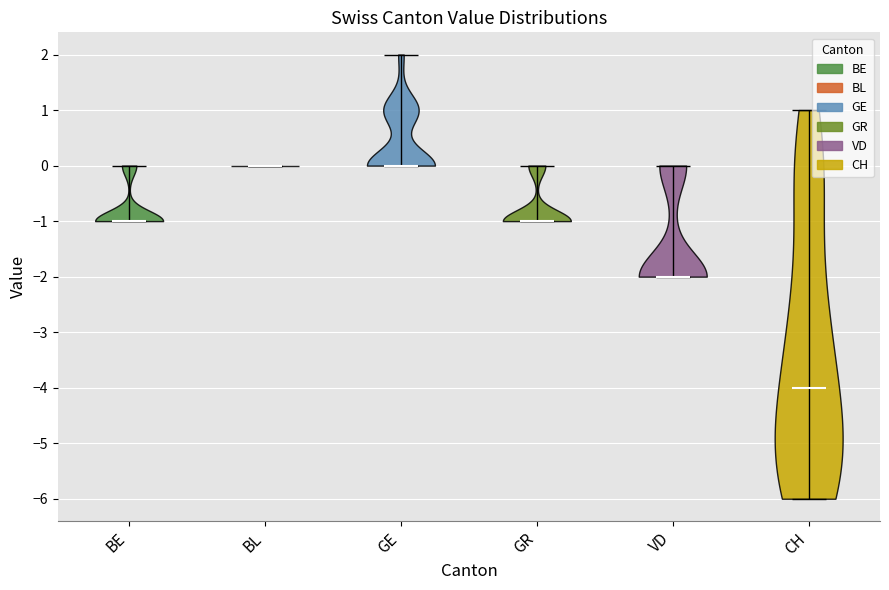

Reading left to right, read every violin against the y-axis: where its median line is, and the lowest and highest points it reaches. The values are not printed on the chart, so give them approximately, as read against the axis.

BE: median line -1, lowest point -1, highest point 0
BL: median line 0, lowest point 0, highest point 0
GE: median line 0, lowest point 0, highest point 2
GR: median line -1, lowest point -1, highest point 0
VD: median line -2, lowest point -2, highest point 0
CH: median line -4, lowest point -6, highest point 1